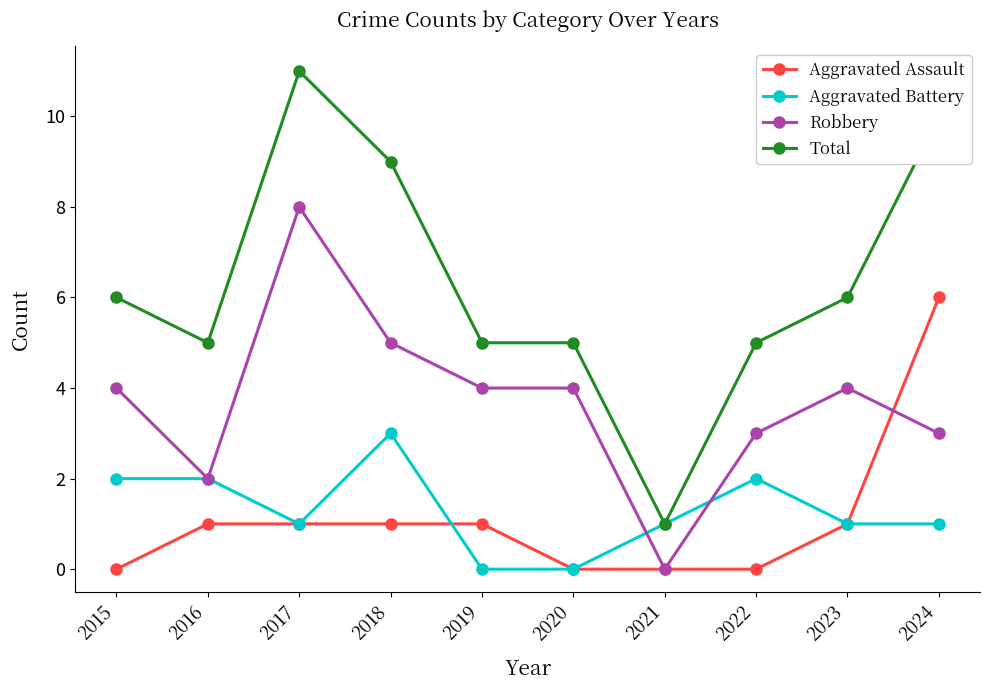

What is the difference between the highest and lowest values at 2016?

4